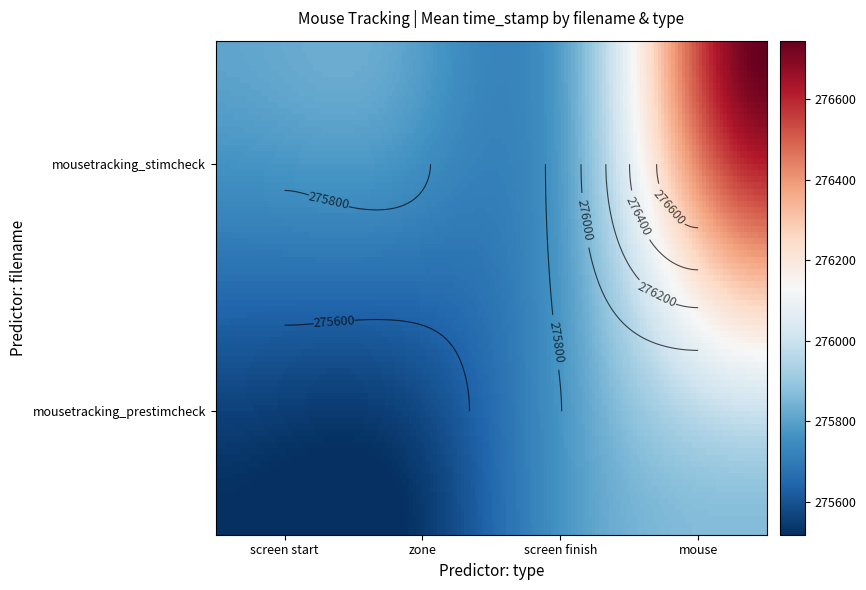

How many data points in mousetracking_stimcheck are above 275809?

3